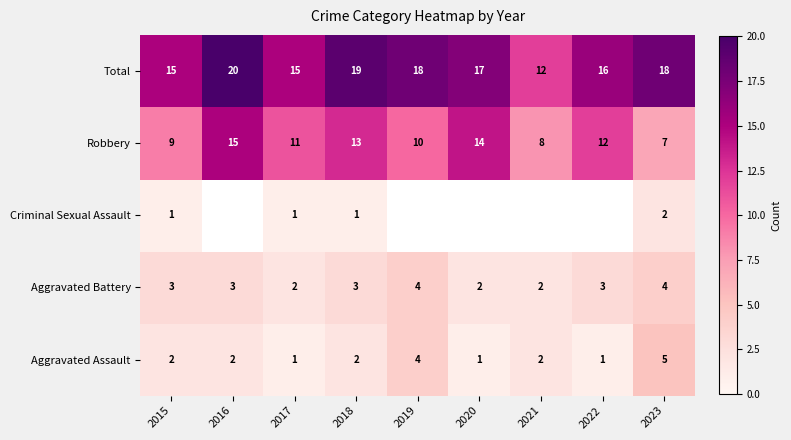

Between 2022 and 2023, which is larger?

2023